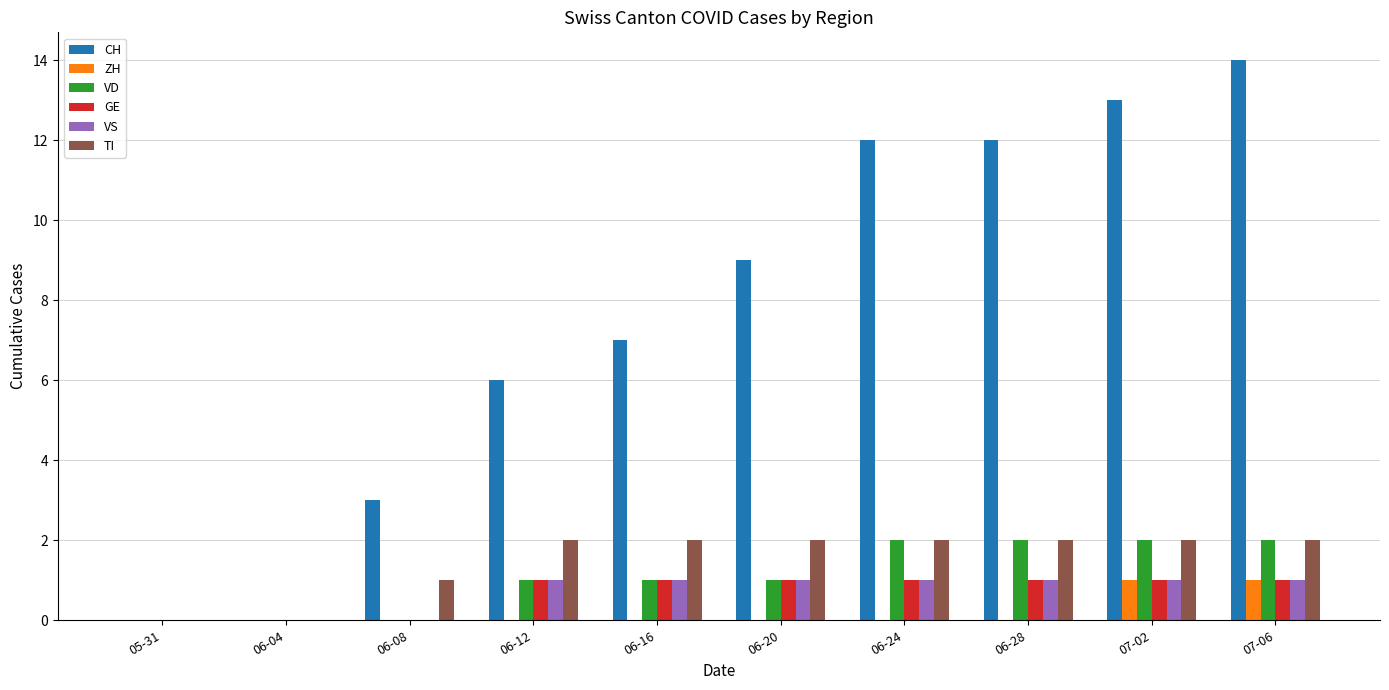

What is the maximum value shown in the chart?

14